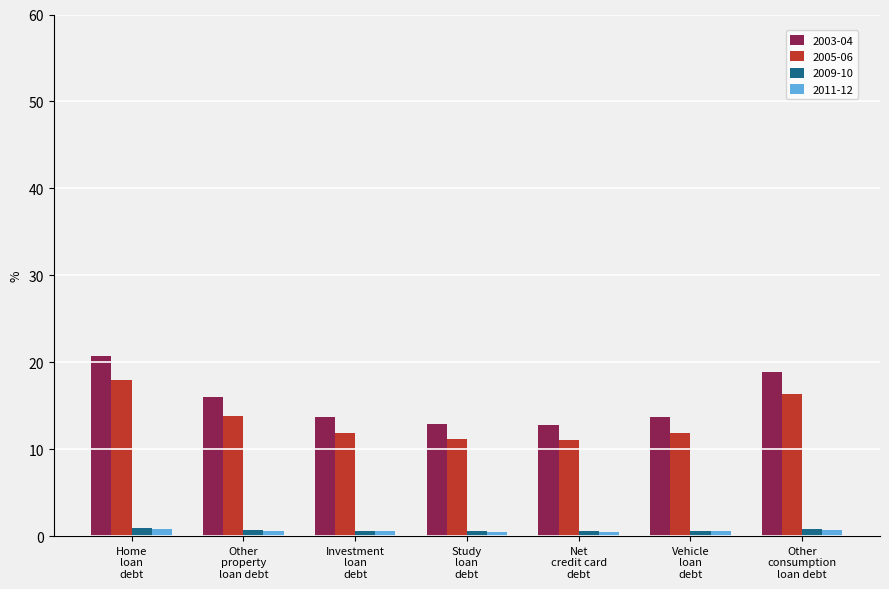

Which series has the largest total across all categories?

2003-04